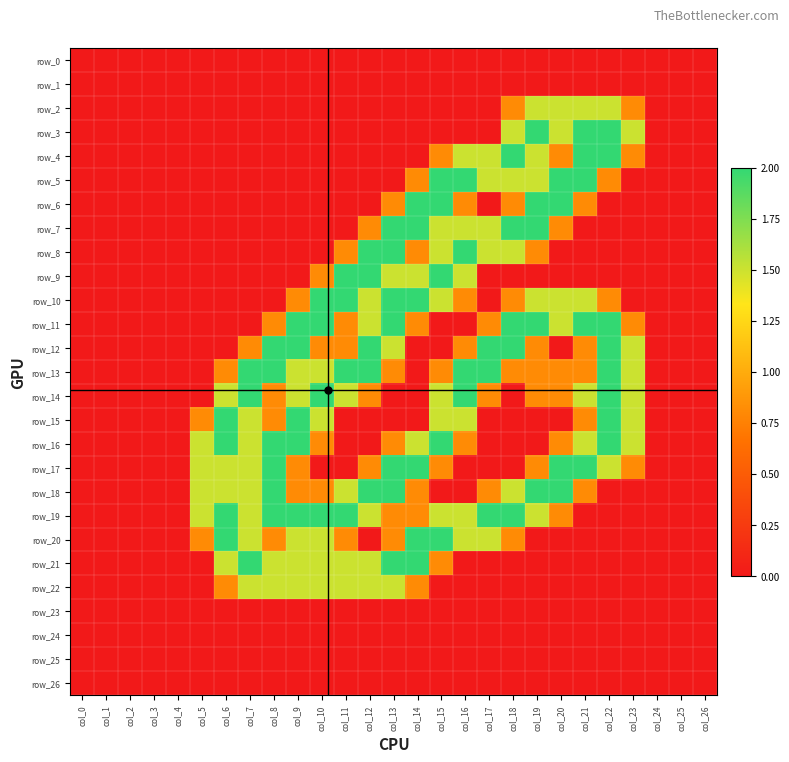

How many row_11 values are between 0 and 2?

27